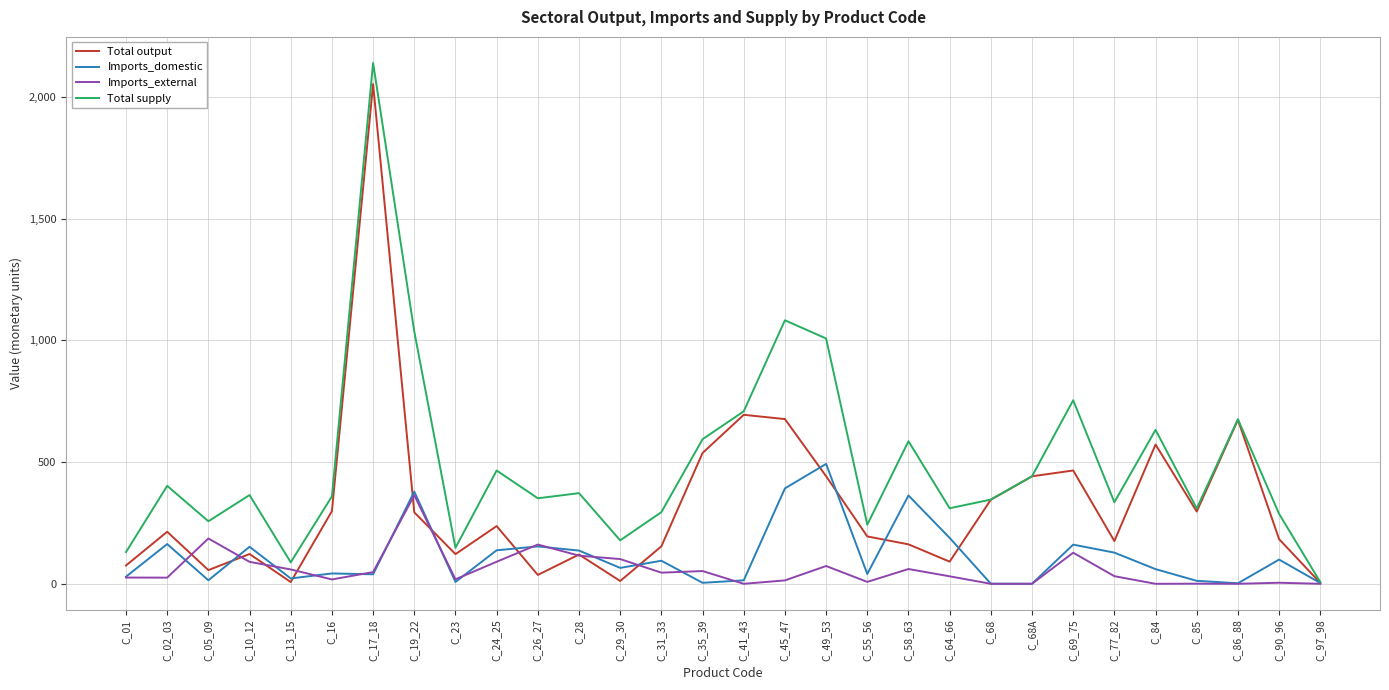

Where is the first local maximum for Total output?

C_02_03